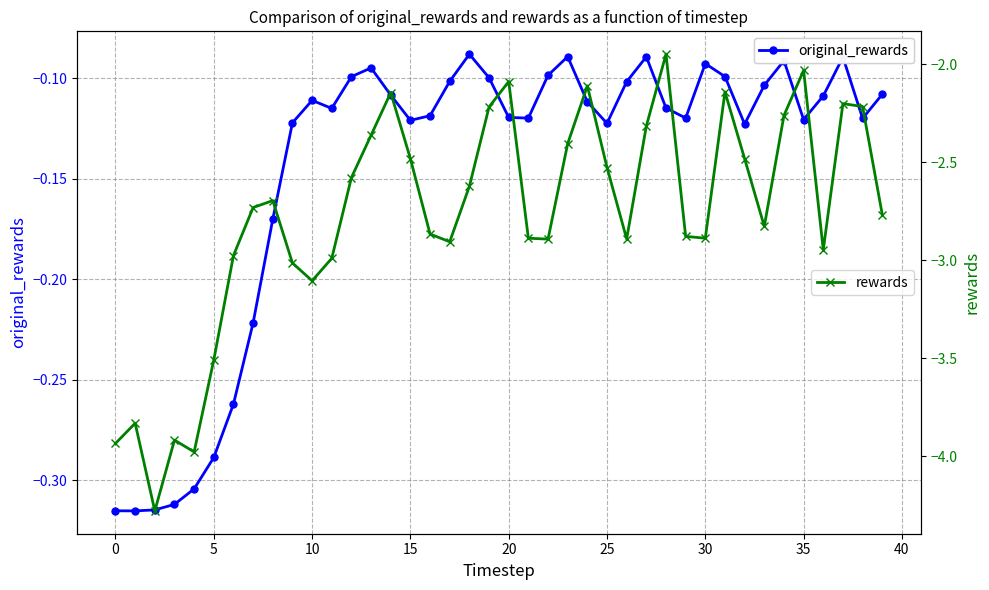

At which label does rewards reach its peak?

28